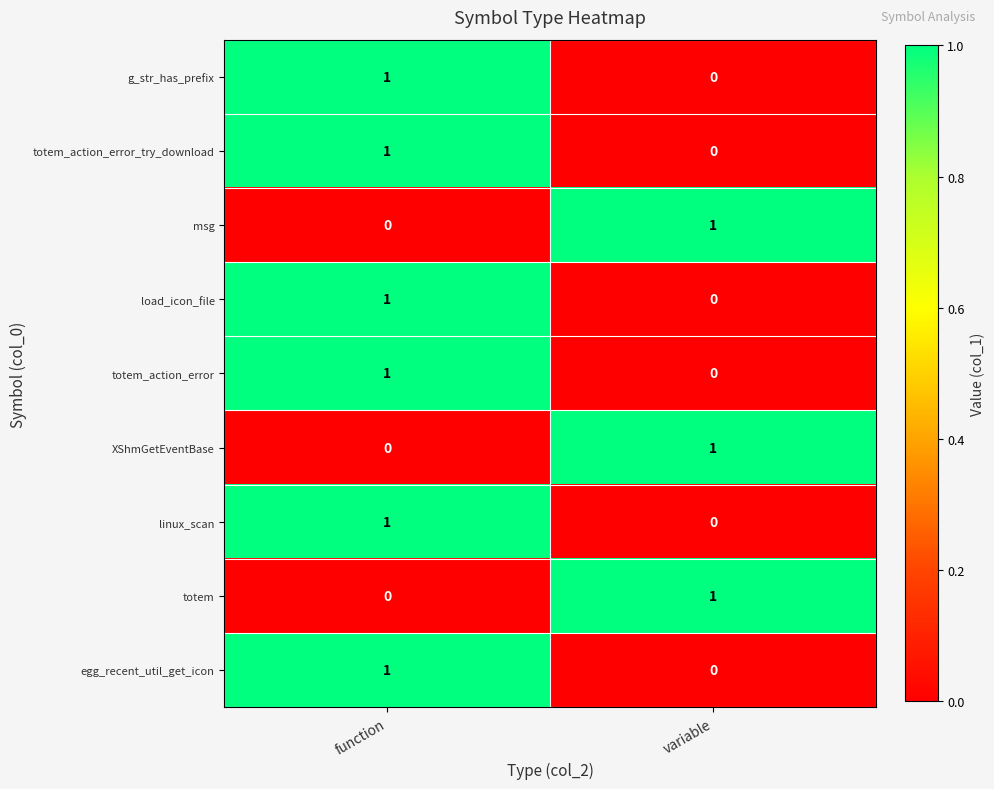

Reading left to right, what are all the values shown in this chart?

g_str_has_prefix: function=1	variable=0
totem_action_error_try_download: function=1	variable=0
msg: function=0	variable=1
load_icon_file: function=1	variable=0
totem_action_error: function=1	variable=0
XShmGetEventBase: function=0	variable=1
linux_scan: function=1	variable=0
totem: function=0	variable=1
egg_recent_util_get_icon: function=1	variable=0